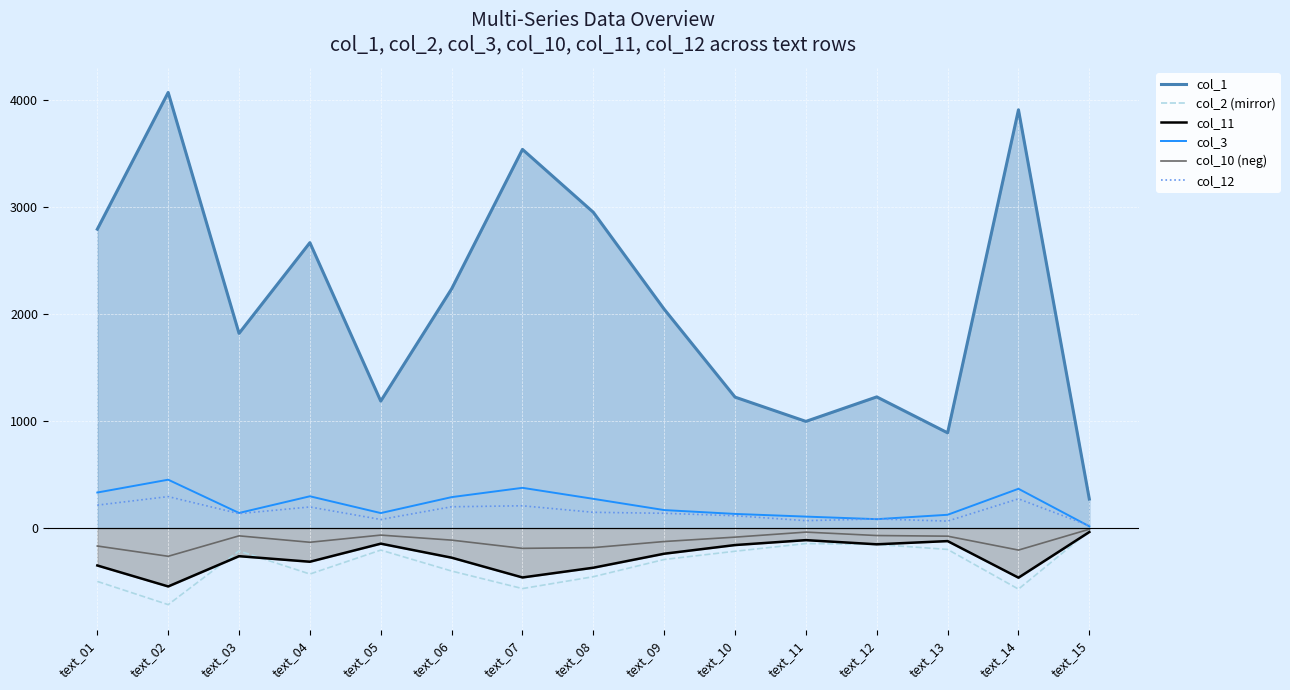

How many data points in col_11 are above -263?

7